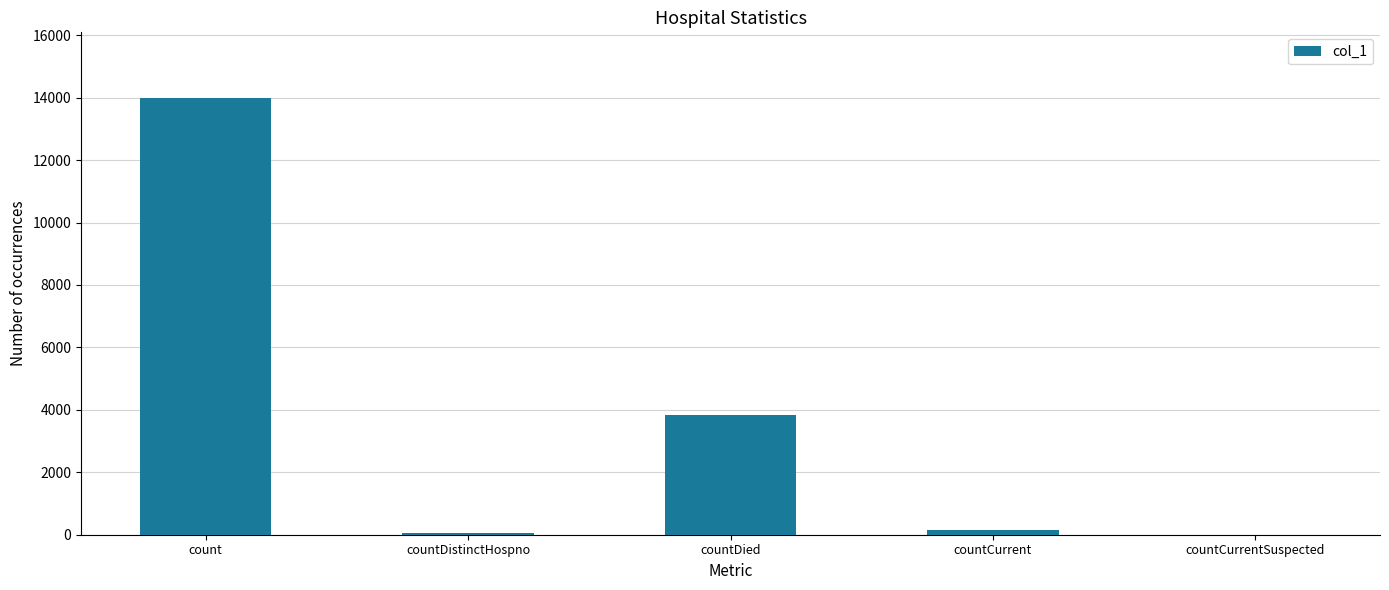

Approximately how many times larger is the value at countDied compared to countDistinctHospno?

61.9